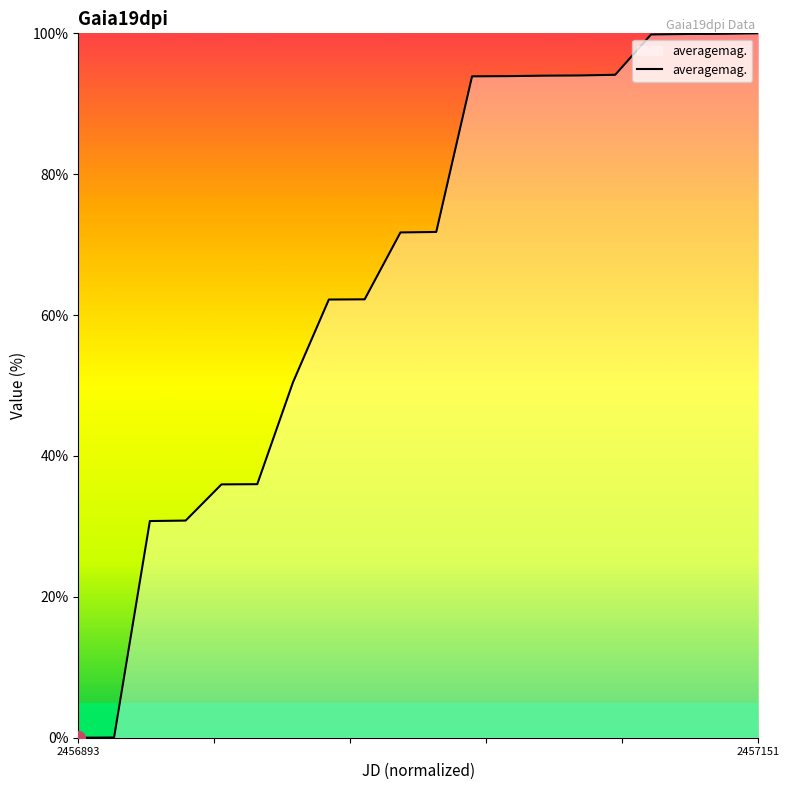

Does the chart have visible grid lines?

No